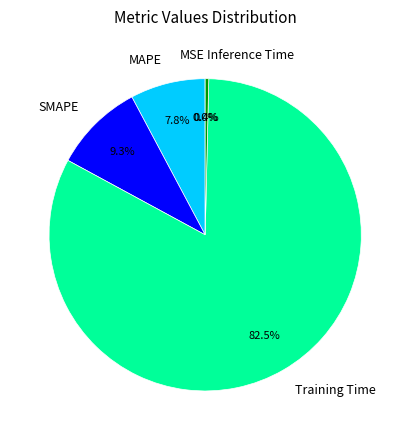

Between MAPE and SMAPE, which is larger?

SMAPE